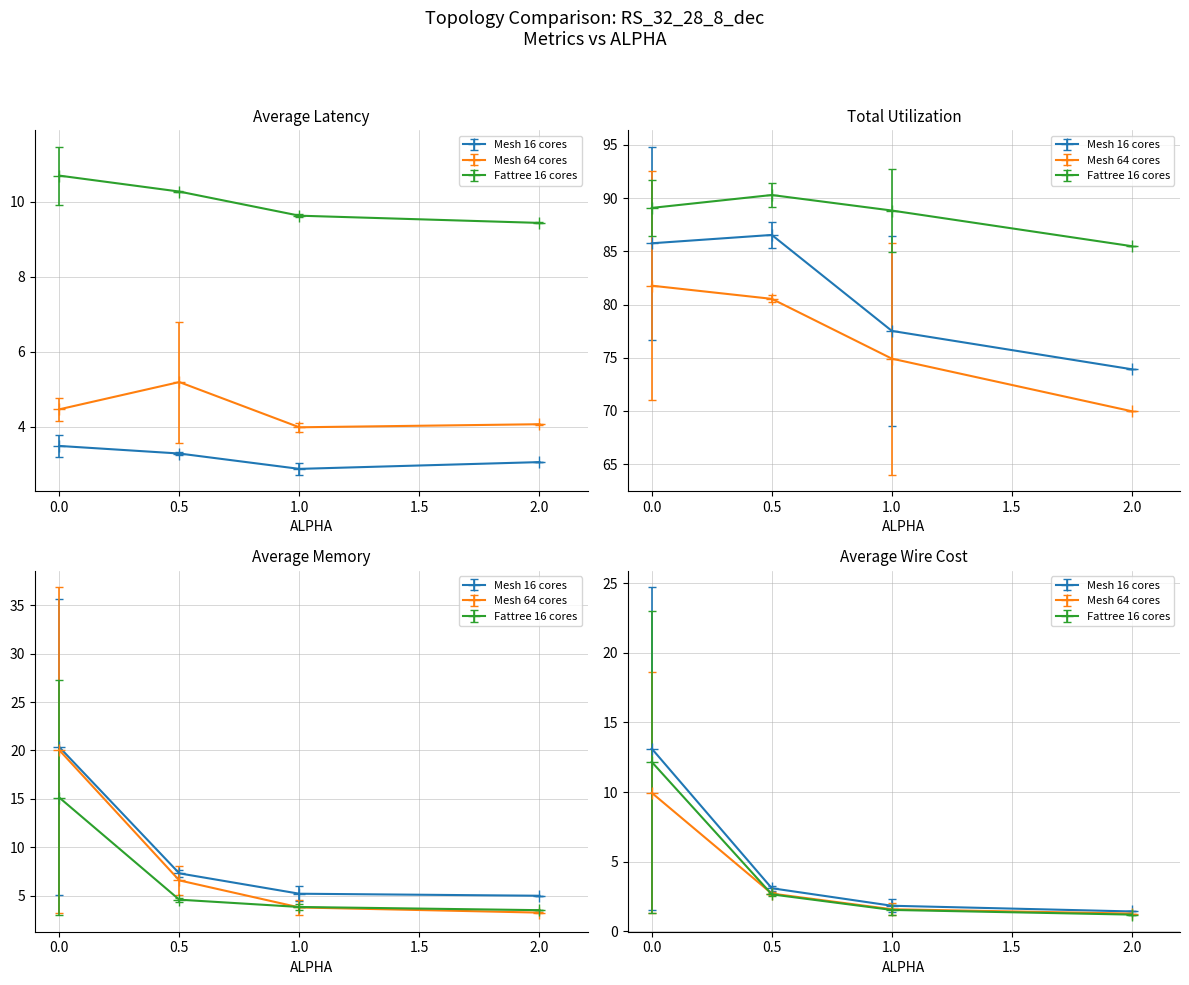

At which category does Average Wire Cost reach its first local valley?

2